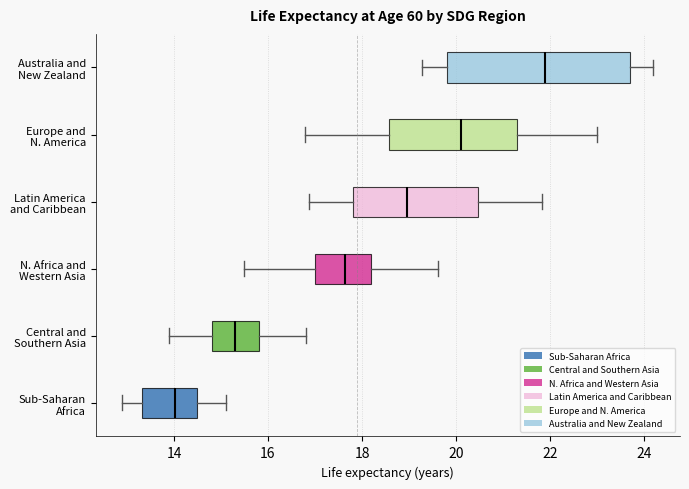

Which box has the furthest to the right median line?

Australia and New Zealand